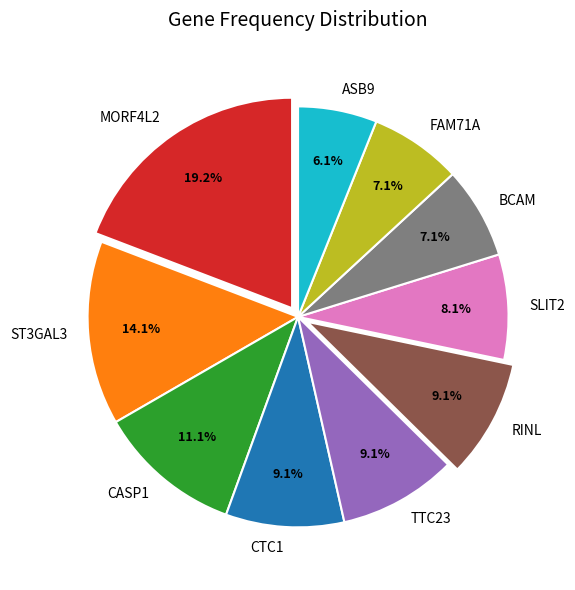

Which has a higher value, ST3GAL3 or CASP1?

ST3GAL3